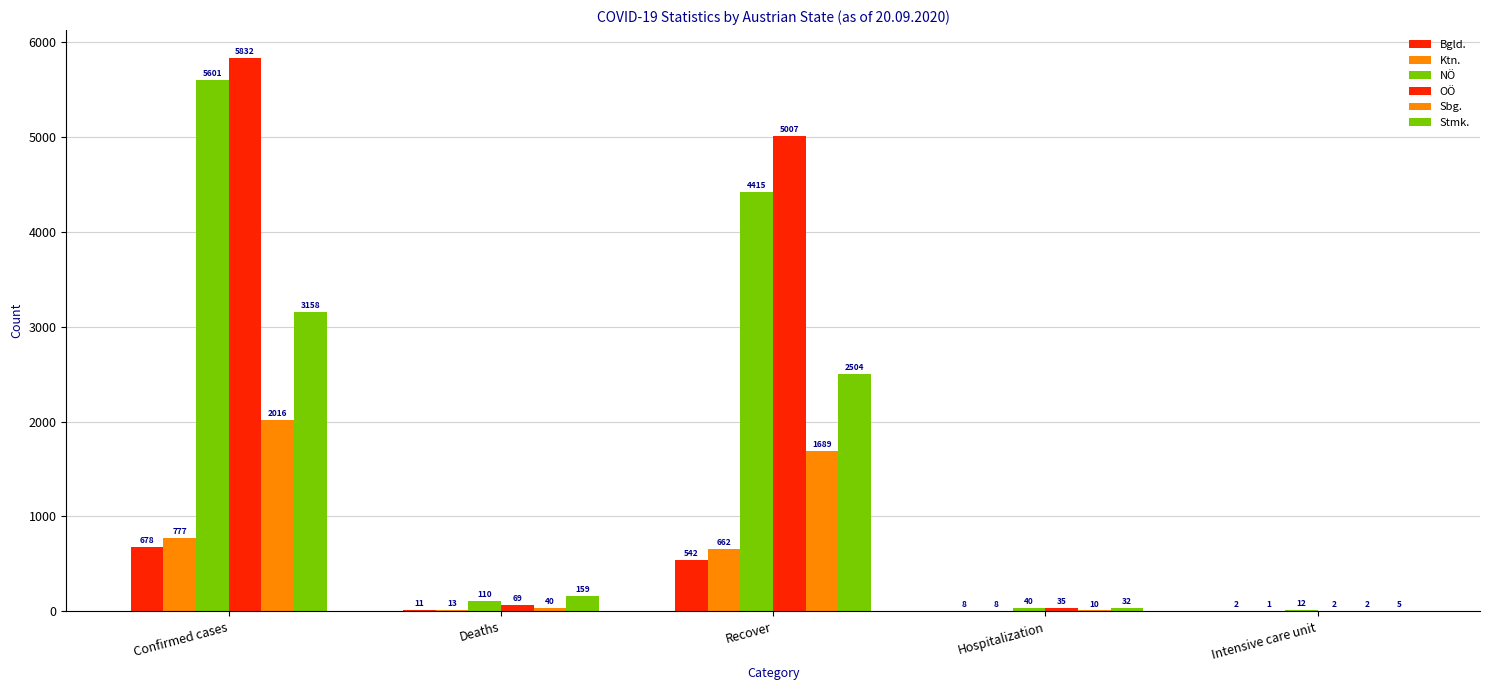

Does the chart contain stacked bars?

No